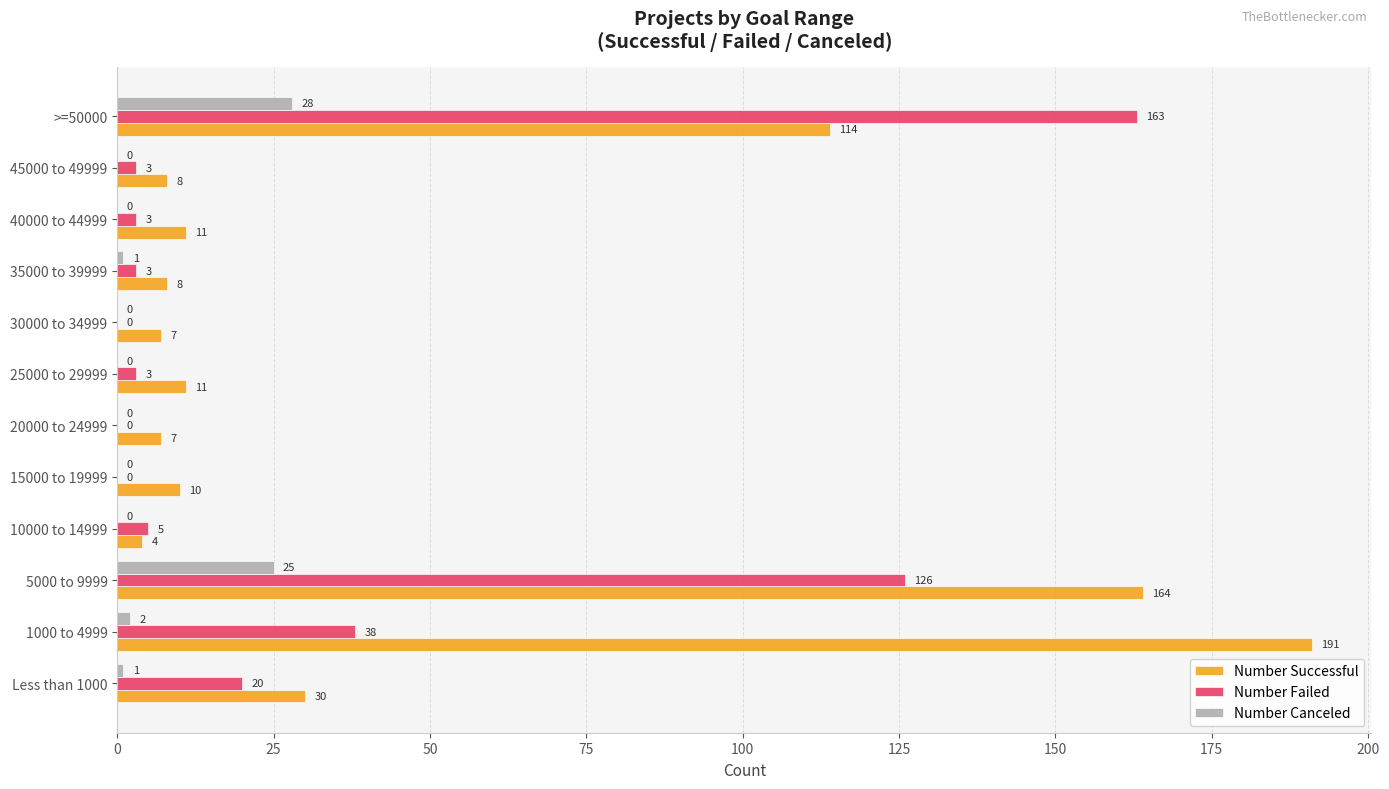

Which series has the largest total across all categories?

Number Successful